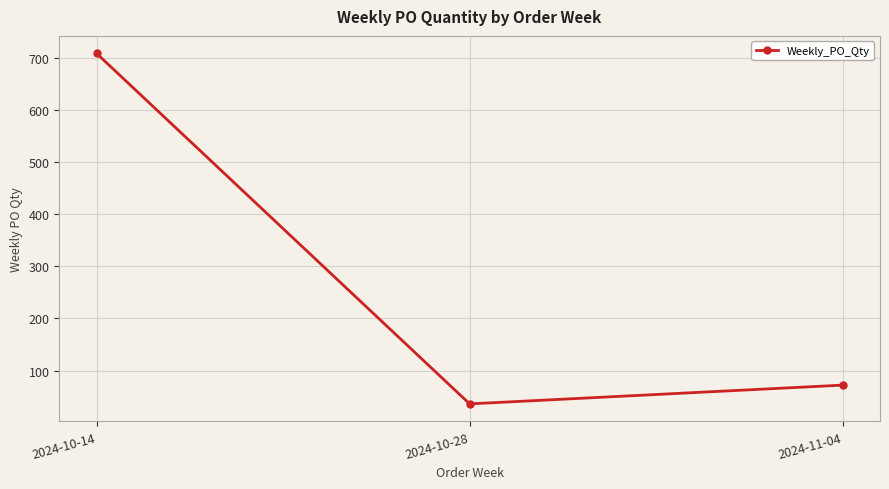

Does the chart have visible grid lines?

Yes